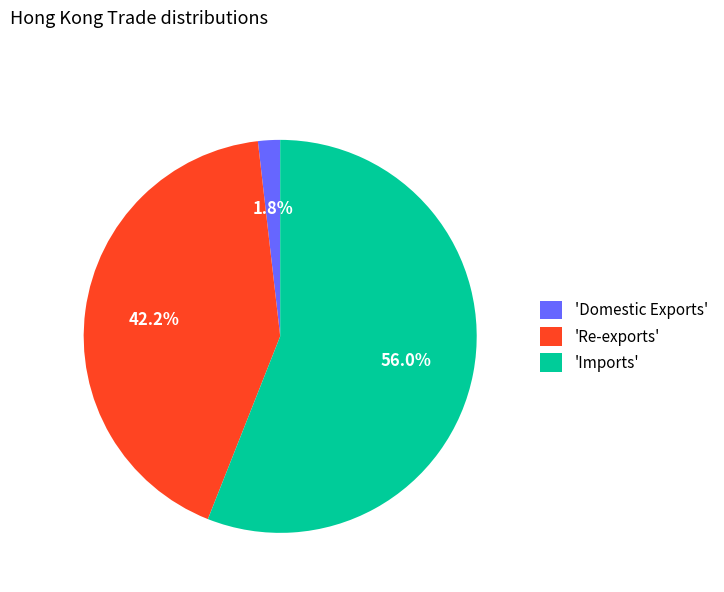

Which has a higher value, 'Imports' or 'Re-exports'?

'Imports'